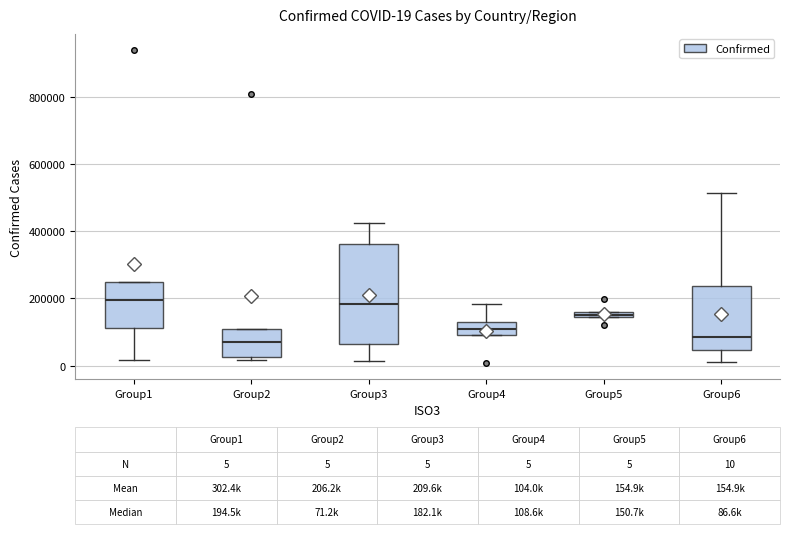

Which box is the tallest, from its lower edge to its upper edge?

Group3